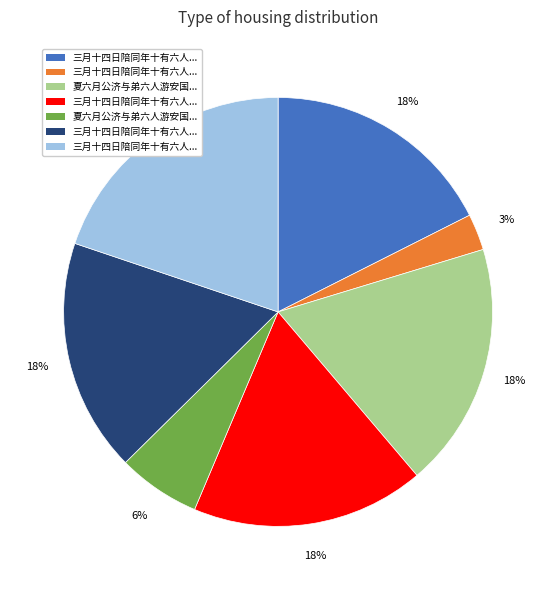

How many segments does this pie chart have?

7